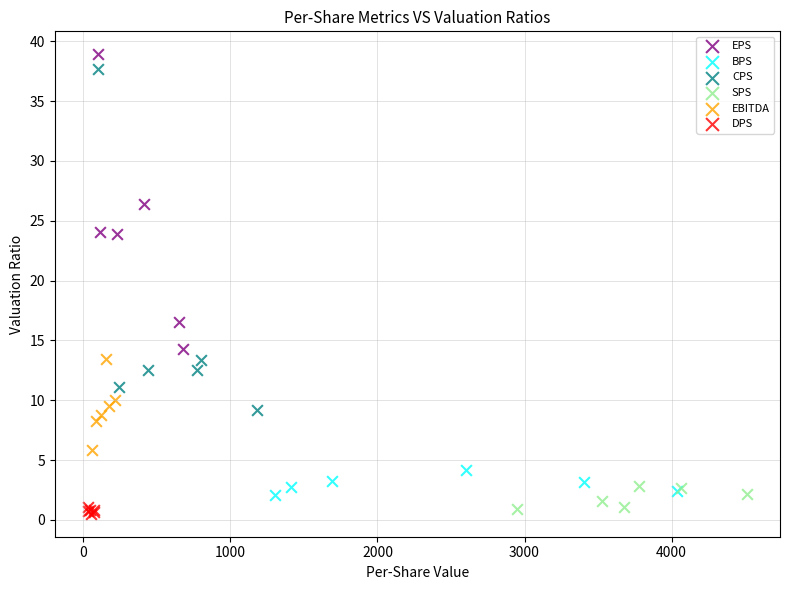

Which series reaches the maximum Y coordinate?

EPS